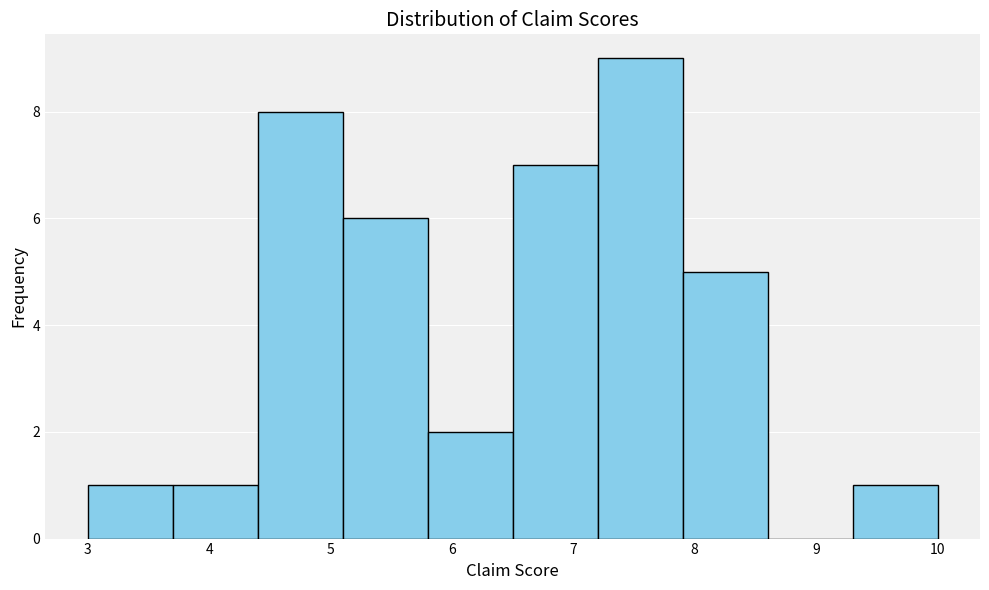

Reading left to right, list every bar in this chart as the range it spans on the x-axis followed by its height. The values are not printed on the chart, so give them approximately, as read against the axis.

3.0 to 3.7: 1
3.7 to 4.4: 1
4.4 to 5.1: 8
5.1 to 5.8: 6
5.8 to 6.5: 2
6.5 to 7.2: 7
7.2 to 7.9: 9
7.9 to 8.6: 5
8.6 to 9.3: 0
9.3 to 10.0: 1